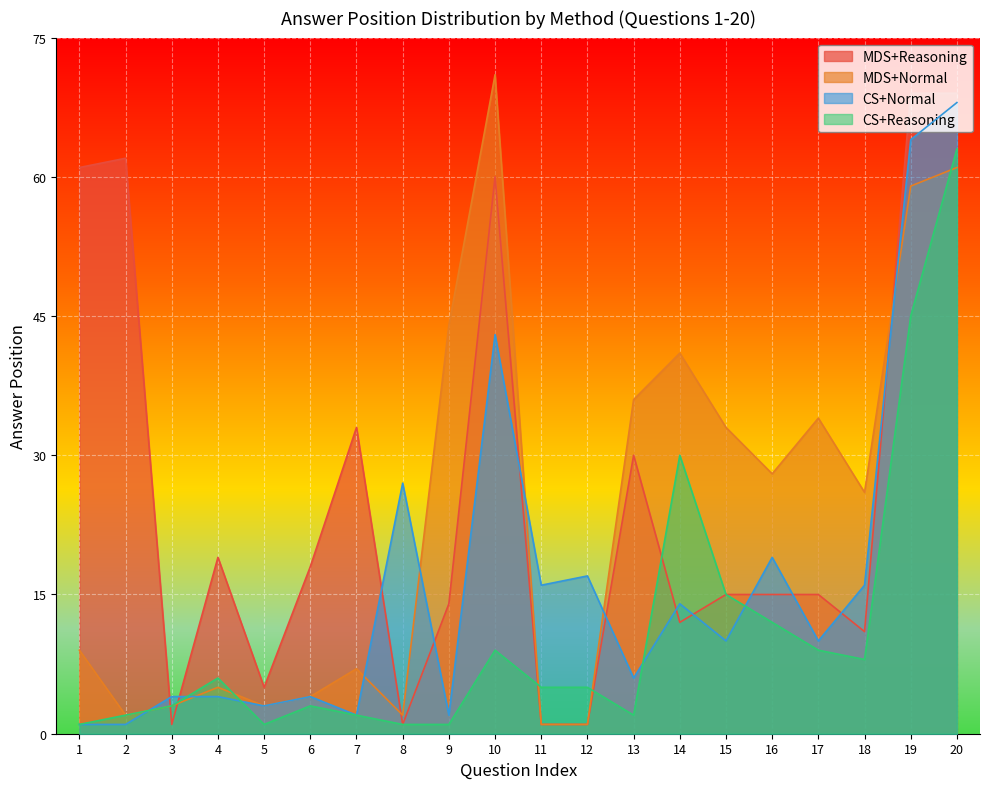

What is the difference between the maximum and minimum values in the MDS+Reasoning series?

68